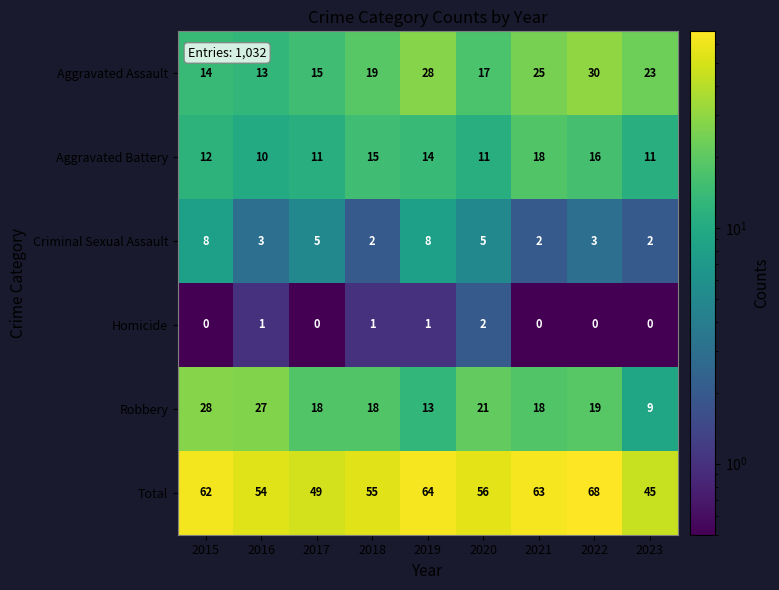

Rank the series by their maximum value, from highest to lowest.

Total, Aggravated Assault, Robbery, Aggravated Battery, Criminal Sexual Assault, Homicide